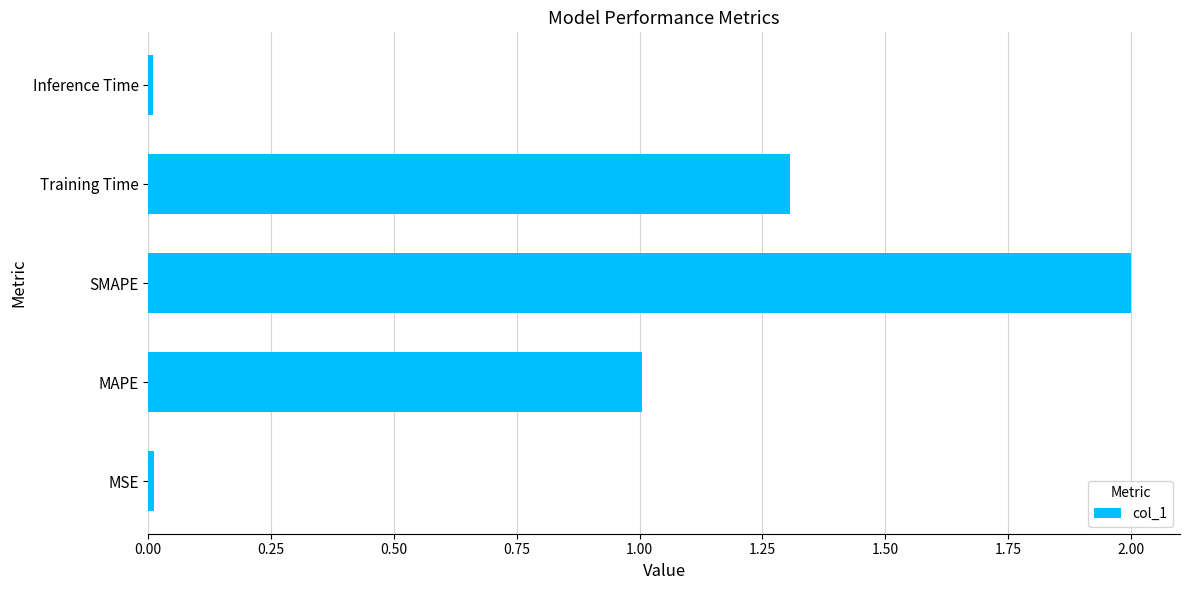

Between MSE and MAPE, which is larger?

MAPE